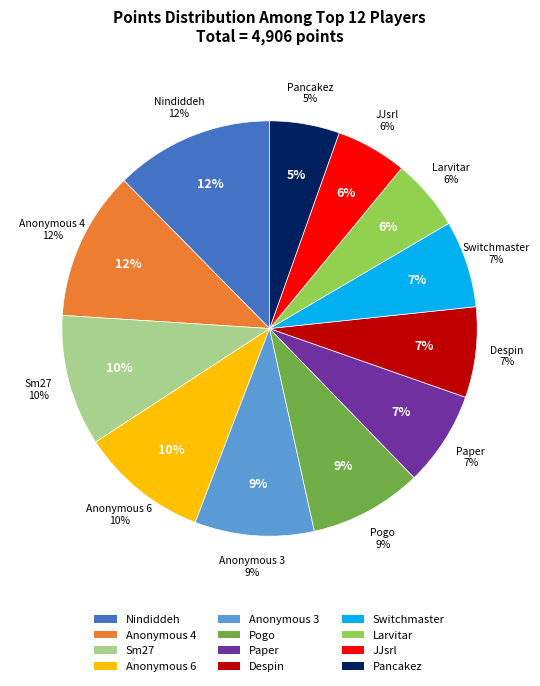

Is it true that Anonymous 4 is 1% of the pie?

False